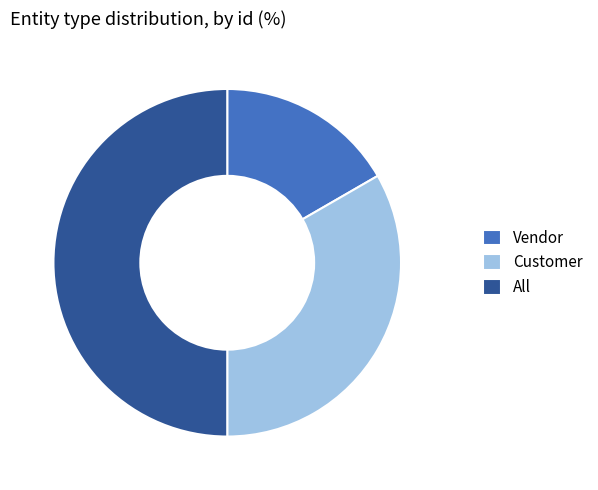

True or false: All accounts for 44% of the total.

False